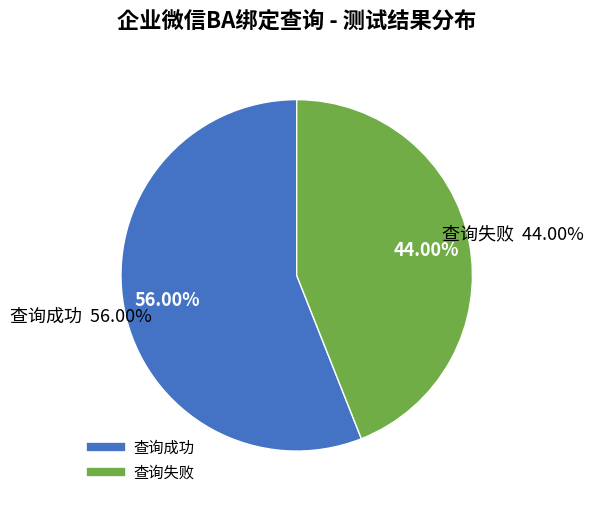

To the nearest percent, what portion does 查询成功 represent?

56%